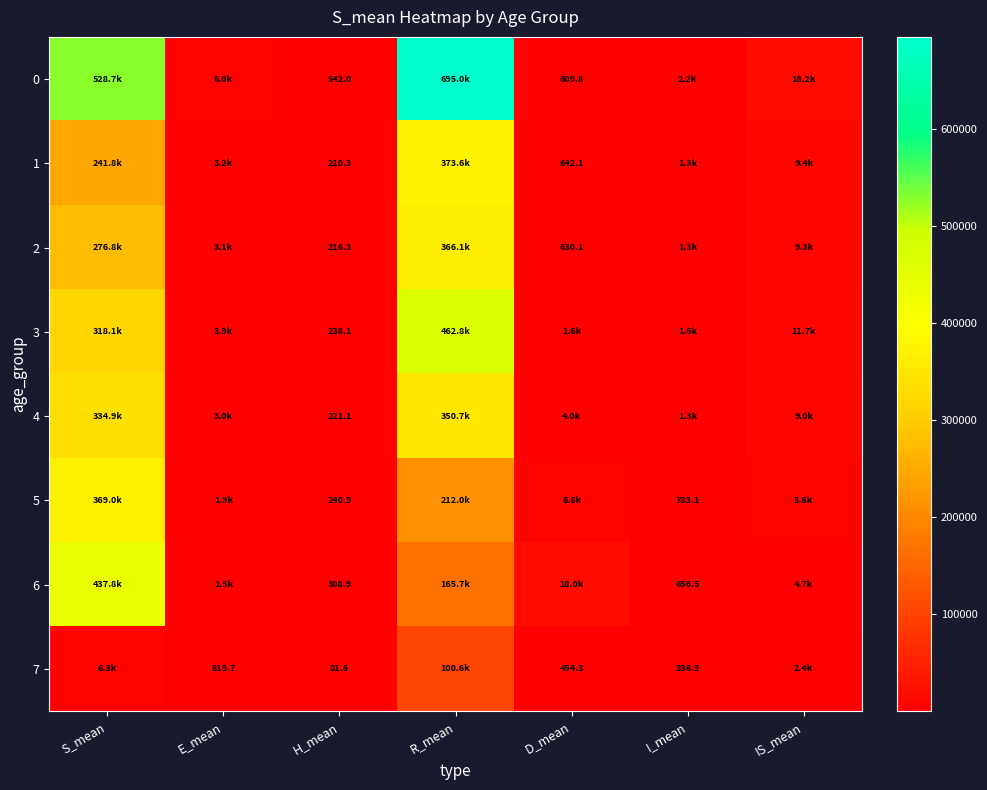

Which category has the highest value across all series?

R_mean